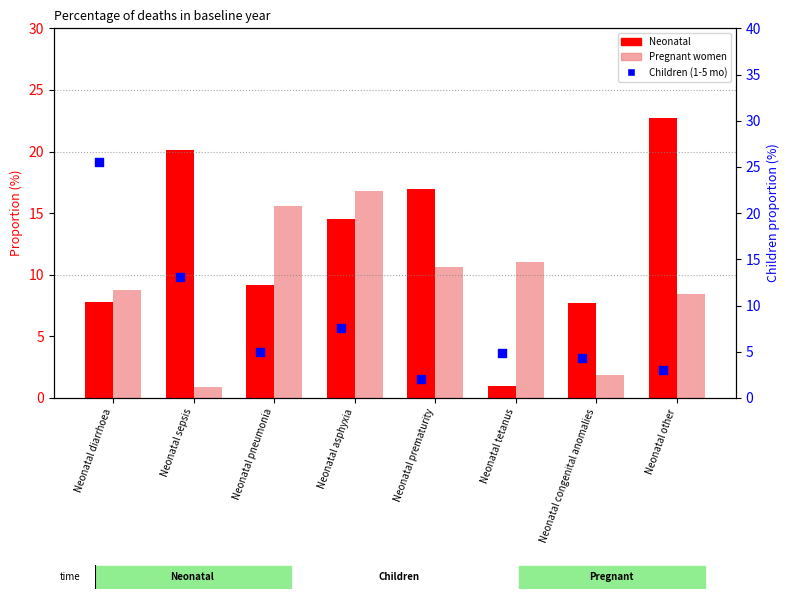

Which series has the largest total across all categories?

Neonatal